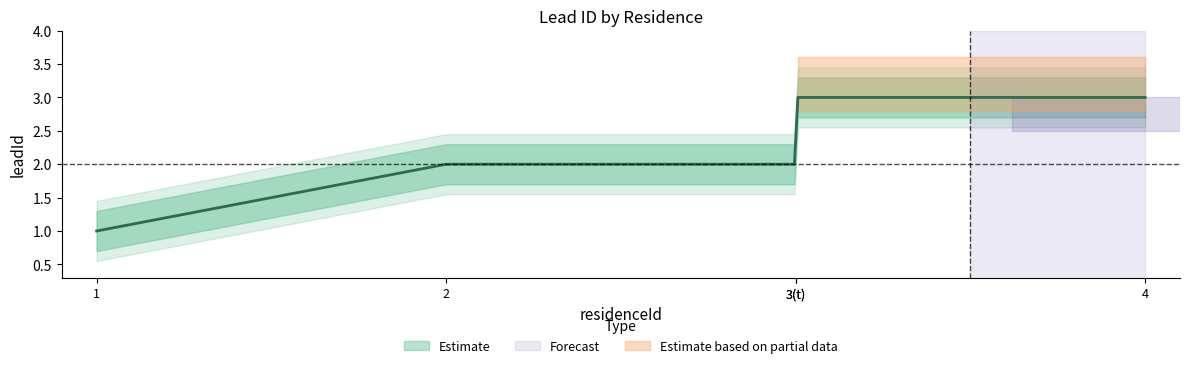

Where is leadId_upper nearest to the value 2?

2